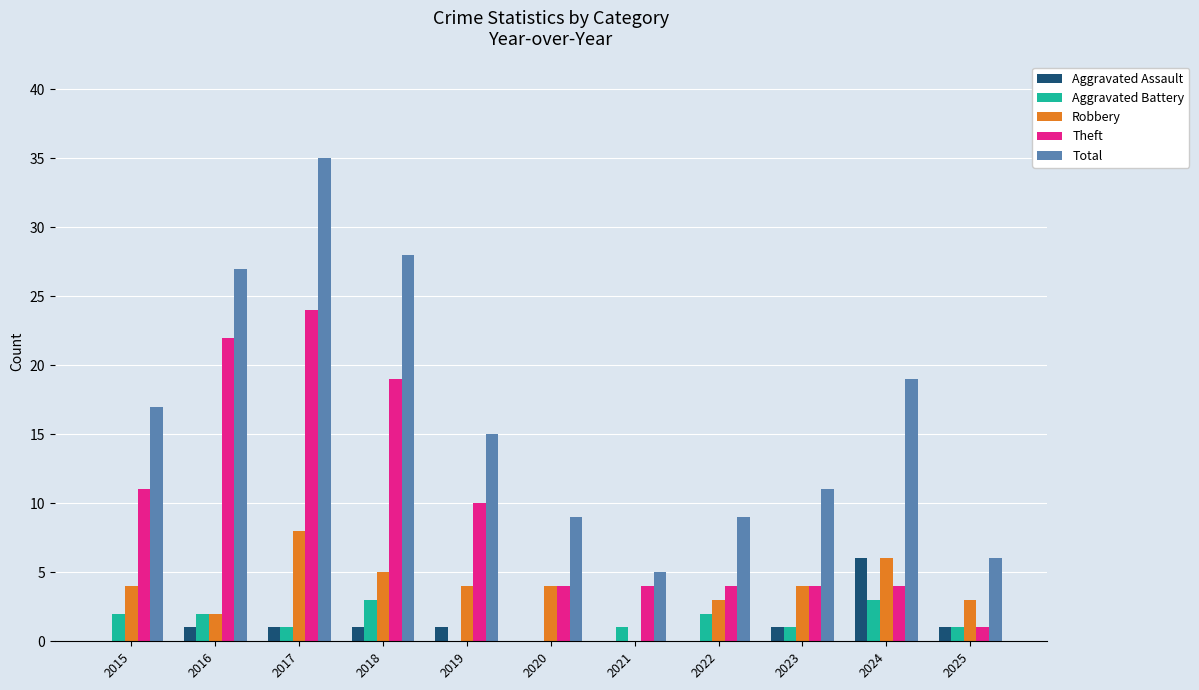

Reading right to left, list all the values displayed in this chart.

Aggravated Assault: 1	6	1	0	0	0	1	1	1	1	0
Aggravated Battery: 1	3	1	2	1	0	0	3	1	2	2
Robbery: 3	6	4	3	0	4	4	5	8	2	4
Theft: 1	4	4	4	4	4	10	19	24	22	11
Total: 6	19	11	9	5	9	15	28	35	27	17